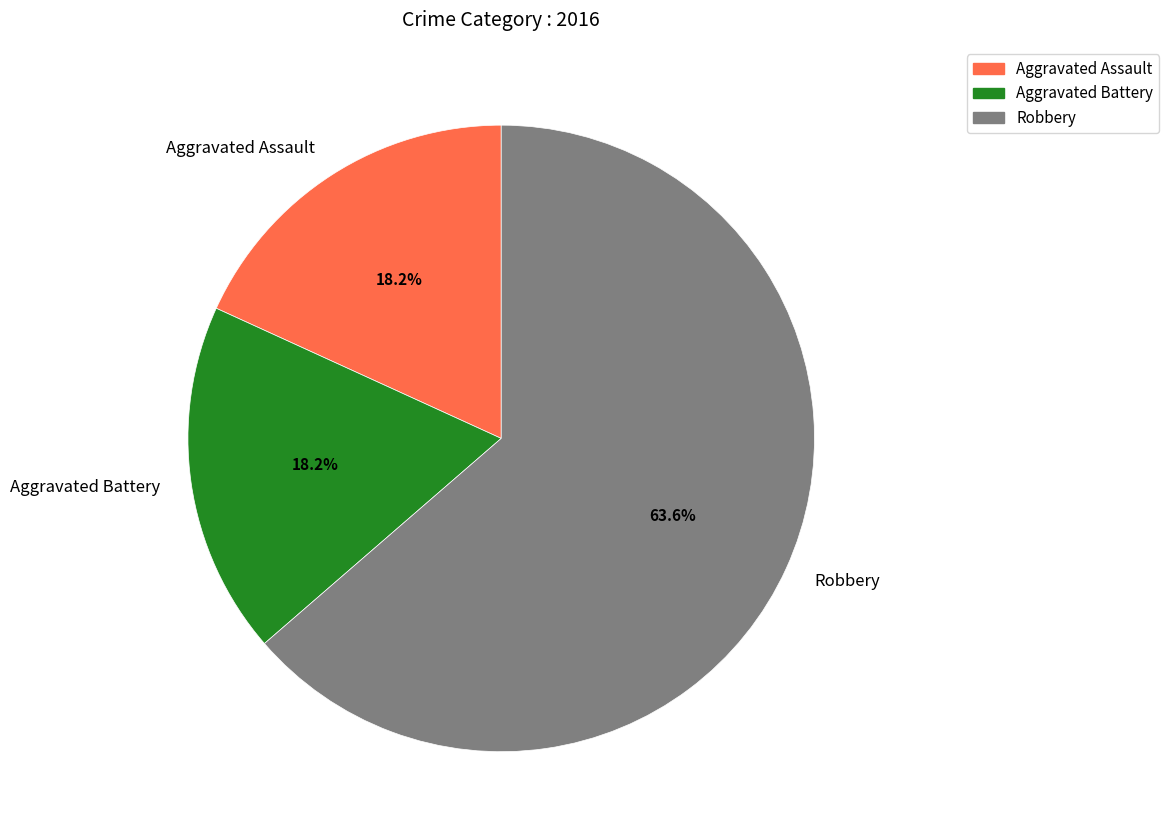

To the nearest percent, what percentage of the pie is Robbery?

64%